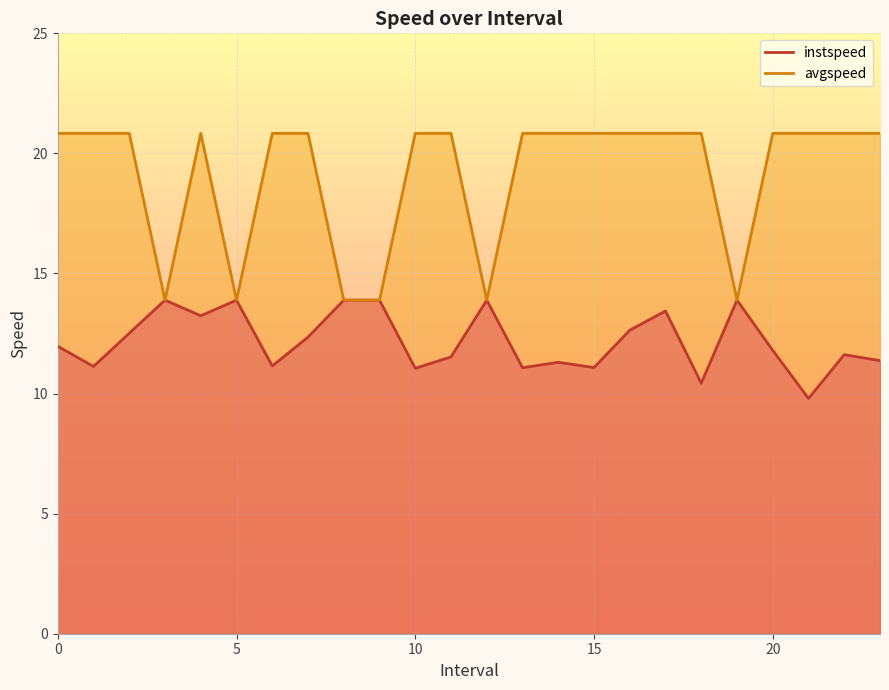

What is the spread (max minus min) of values at 13.0?

9.8